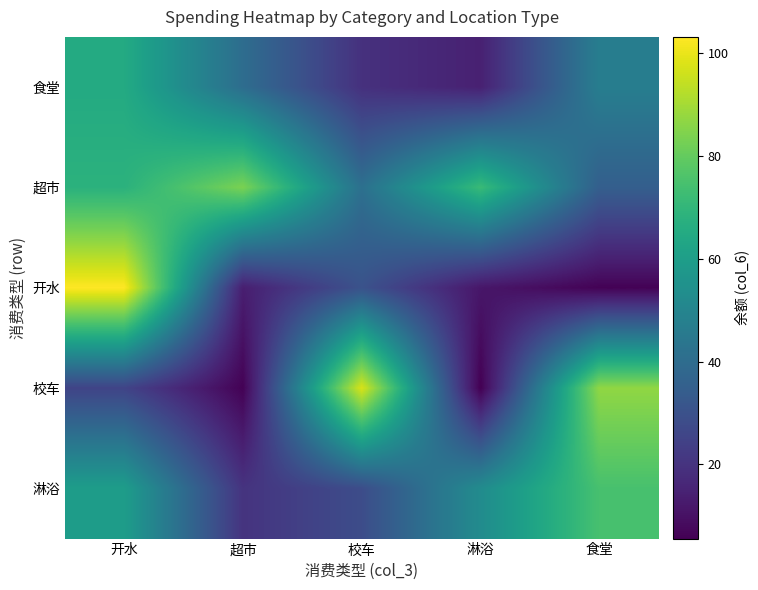

Which has a higher value, 校车 or 超市?

超市